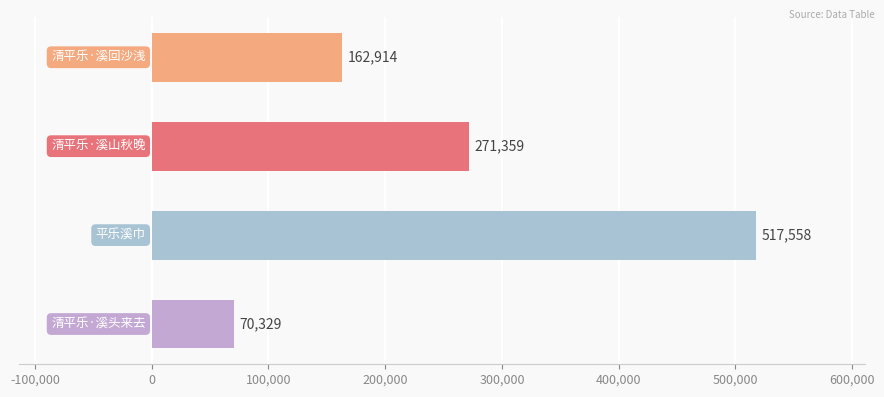

Count the values in the range 162914 to 517558.

3